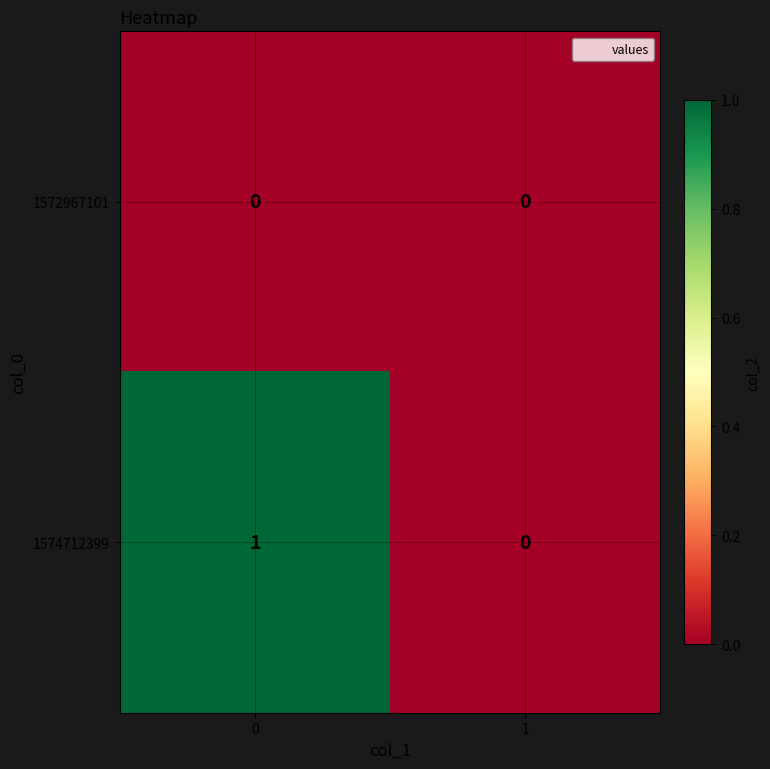

Which series has the largest range (max minus min)?

1574712399